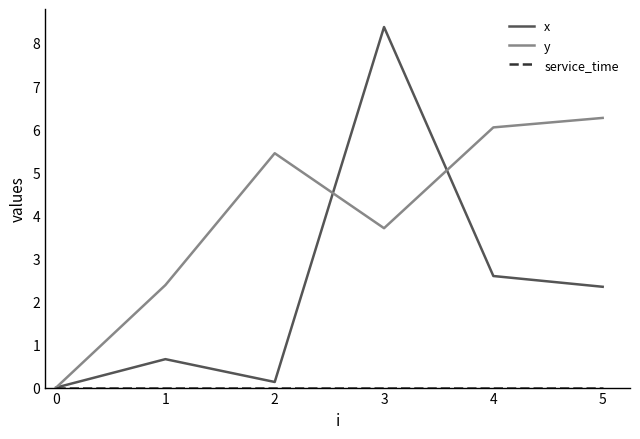

After their last crossing, which series has the higher values: x or y?

y